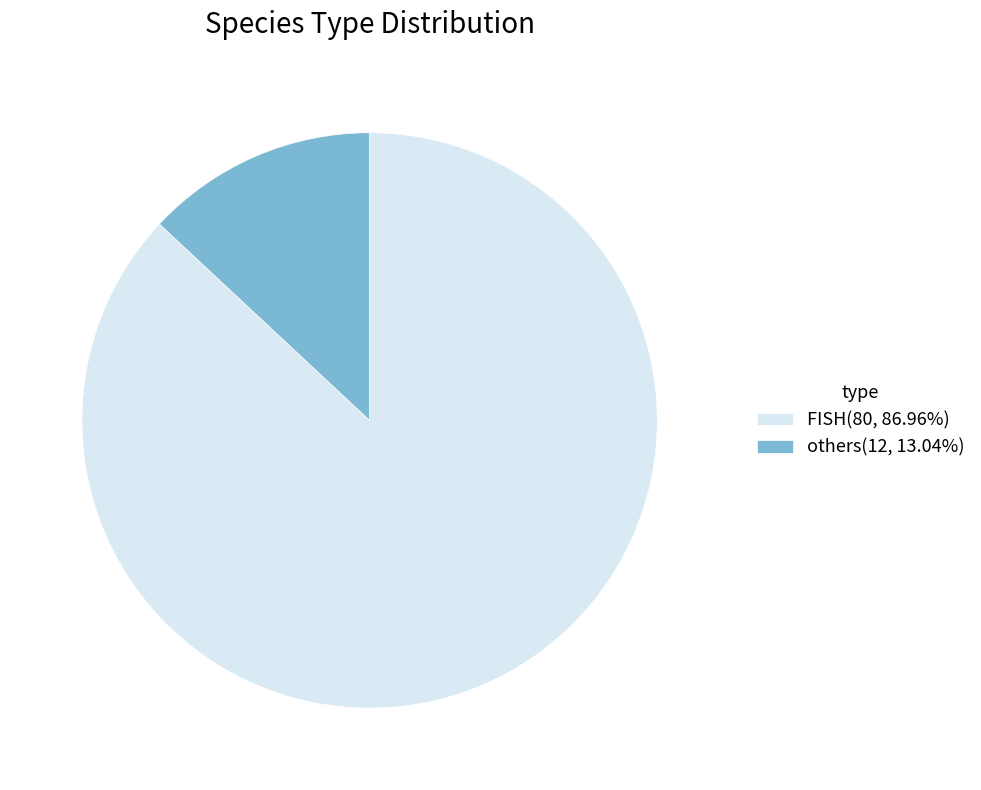

Is the sum of FISH(80, 86.96%) and others(12, 13.04%) greater than half?

Yes